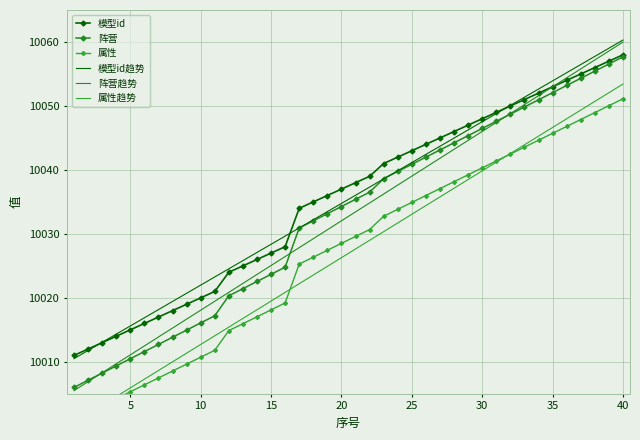

What are all the series names shown in the legend?

模型id, 阵营, 属性, 模型id趋势, 阵营趋势, 属性趋势